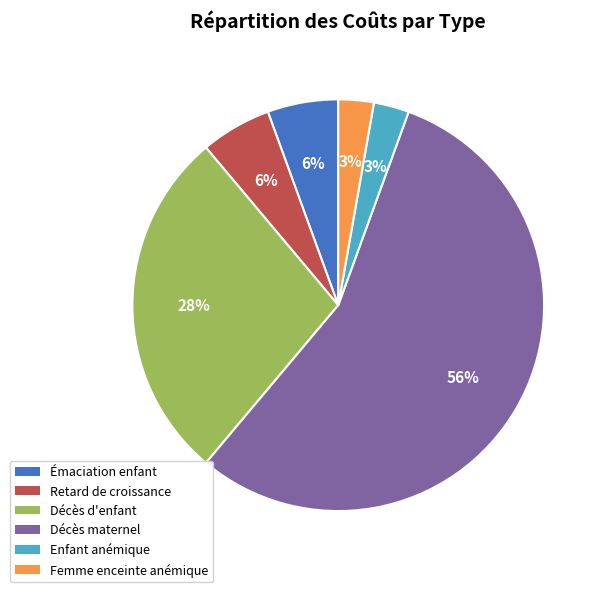

Is there any slice that represents more than half of the pie?

Yes